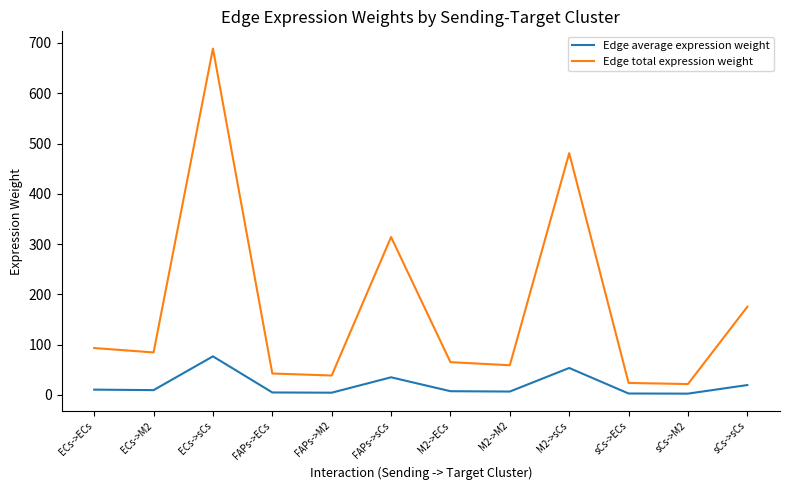

What is the difference between the second highest and second lowest values in the Edge total expression weight series?

457.2